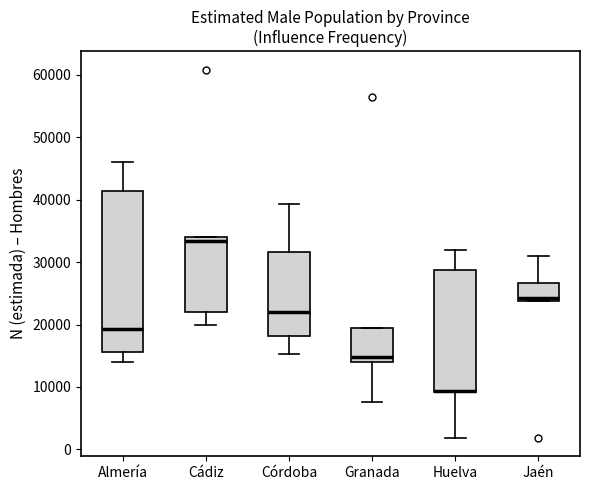

Reading left to right, transcribe this box plot: for each box, give where its median line is, the range the box spans, and where its two whiskers end, as read against the y-axis. The values are not printed on the chart, so give them approximately, as read against the axis.

Almería: median 19000, box 16000 to 41000, whiskers 14000 to 46000
Cádiz: median 33000, box 22000 to 34000, whiskers 20000 to 34000
Córdoba: median 22000, box 18000 to 32000, whiskers 15000 to 39000
Granada: median 15000, box 14000 to 19000, whiskers 8000 to 19000
Huelva: median 9000 (drawn on the box's lower edge), box 9000 to 29000, whiskers 2000 to 32000
Jaén: median 24000 (just above the box's lower edge), box 24000 to 27000, whiskers 24000 to 31000